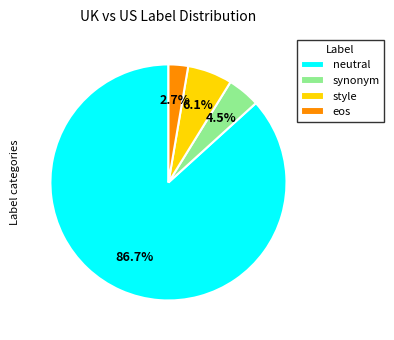

Which category has the biggest portion of the pie?

neutral